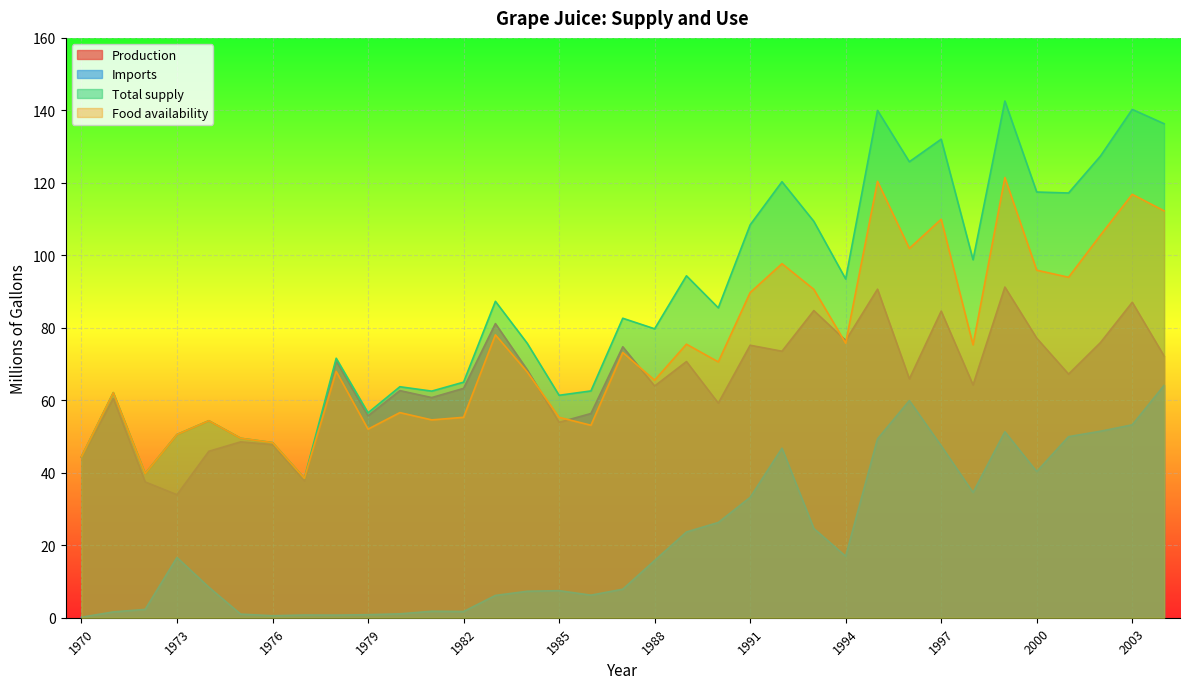

How many interior local peaks does the Imports series have?

7